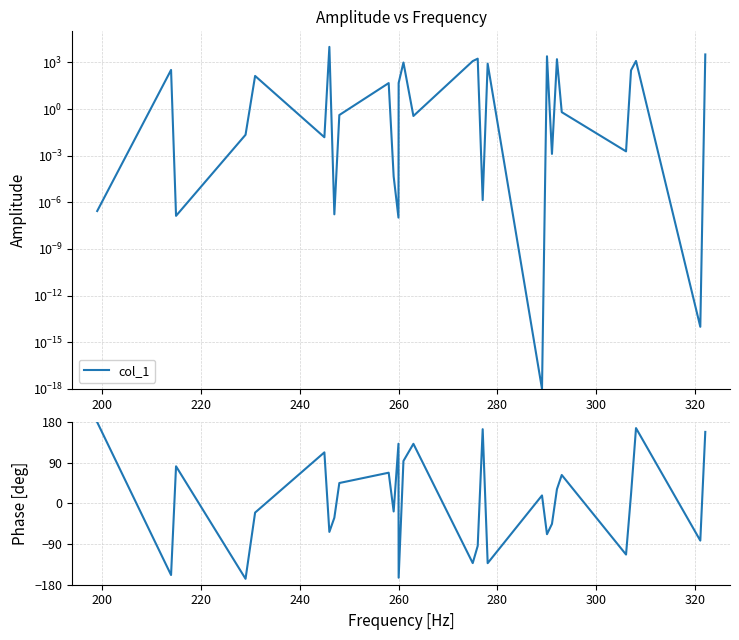

How many series are shown in this chart?

1